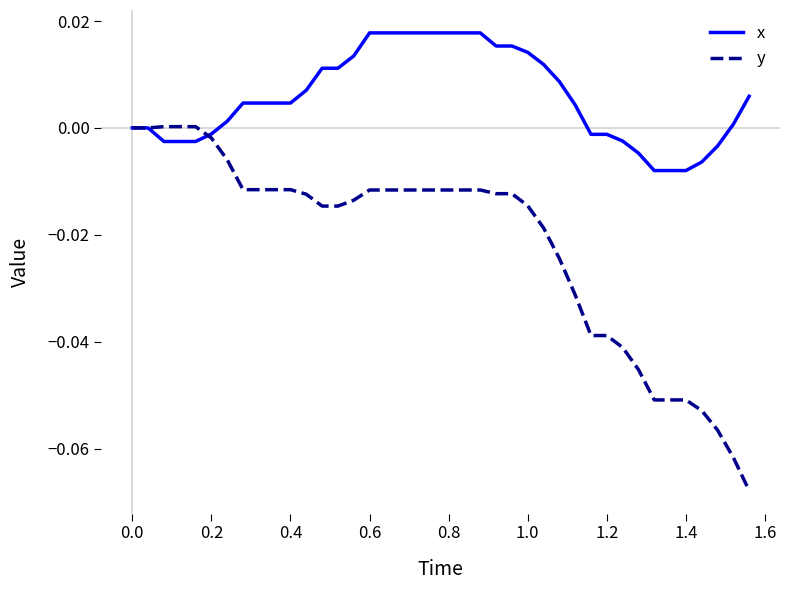

Which series has the largest total across all categories?

x